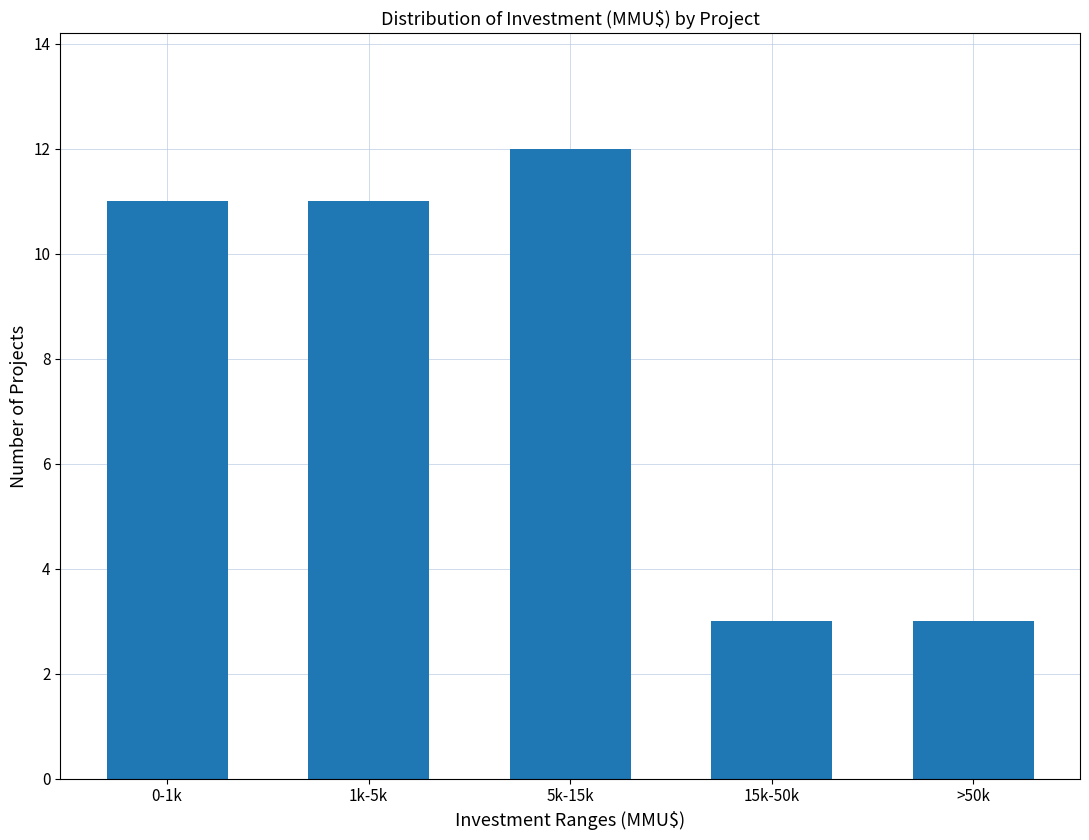

Reading left to right, transcribe all the data shown in this chart.

0-1k=11	1k-5k=11	5k-15k=12	15k-50k=3	>50k=3